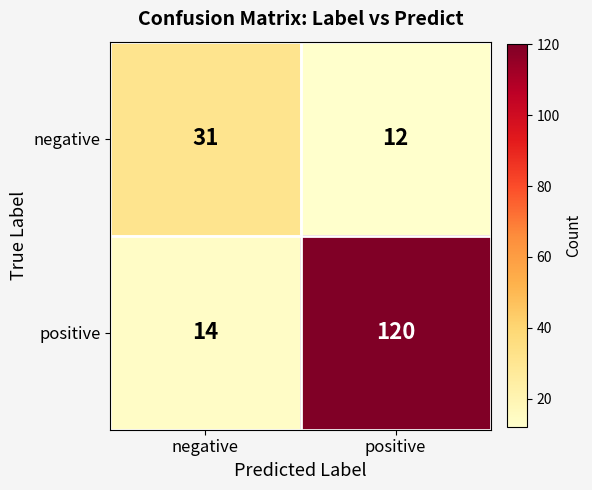

Rank the series by their maximum value, from highest to lowest.

positive, negative